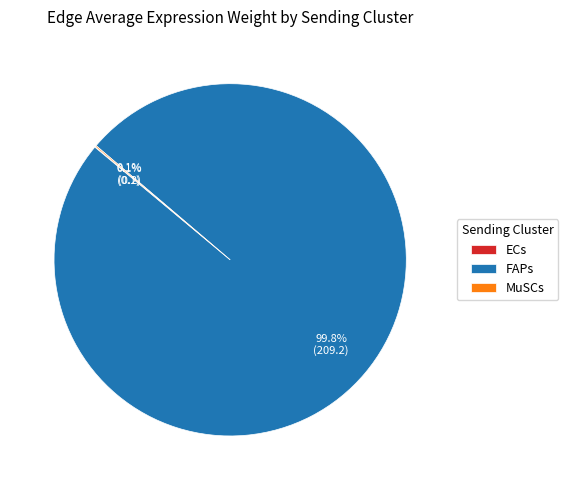

What portion of the pie excludes FAPs?

0.2%